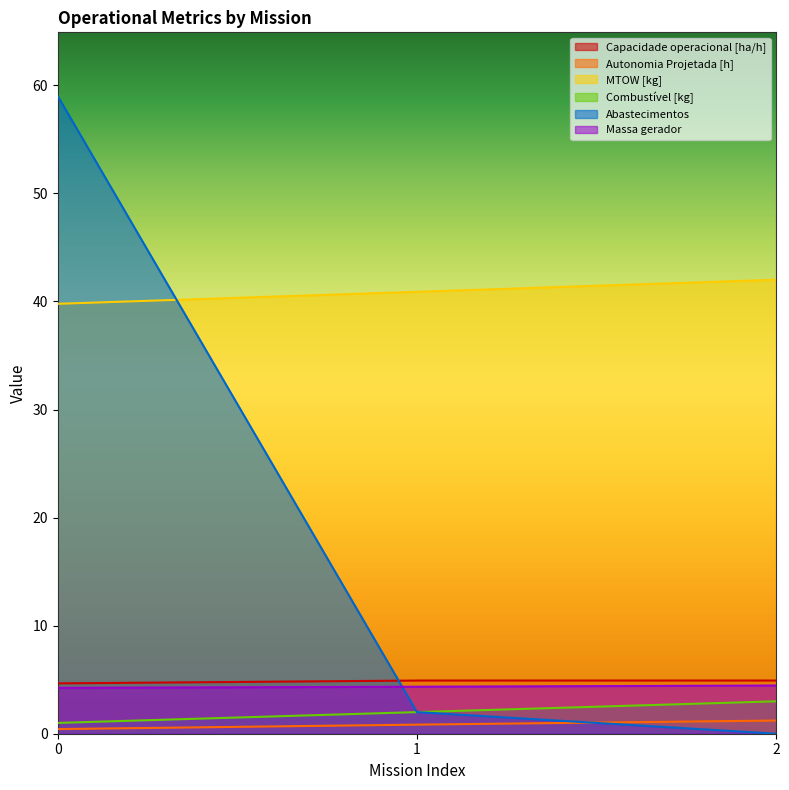

At 2, list the series in order from smallest to largest.

Abastecimentos, Autonomia Projetada [h], Combustível [kg], Massa gerador, Capacidade operacional [ha/h], MTOW [kg]